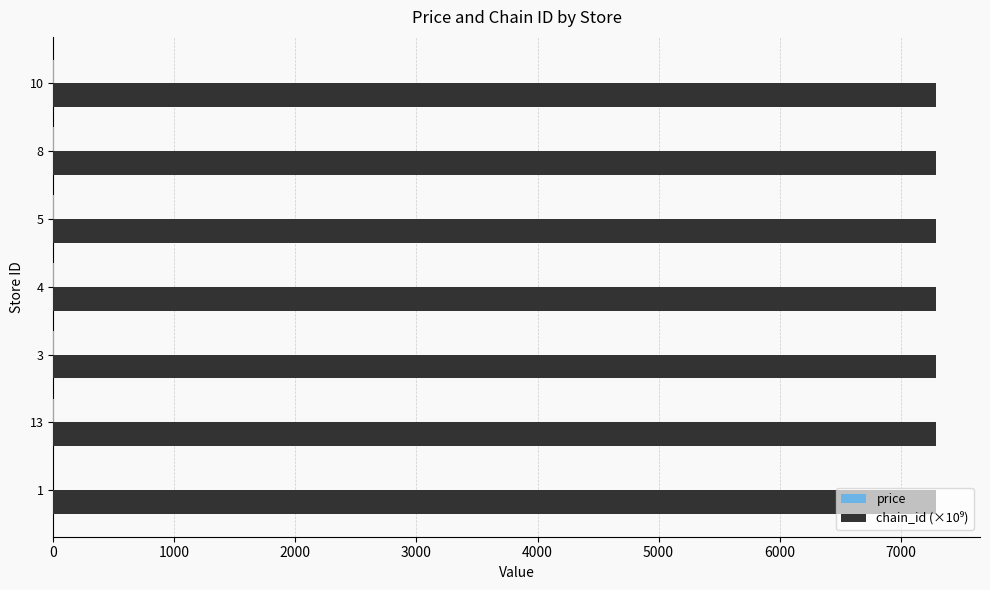

What is the greatest value displayed?

7290.6